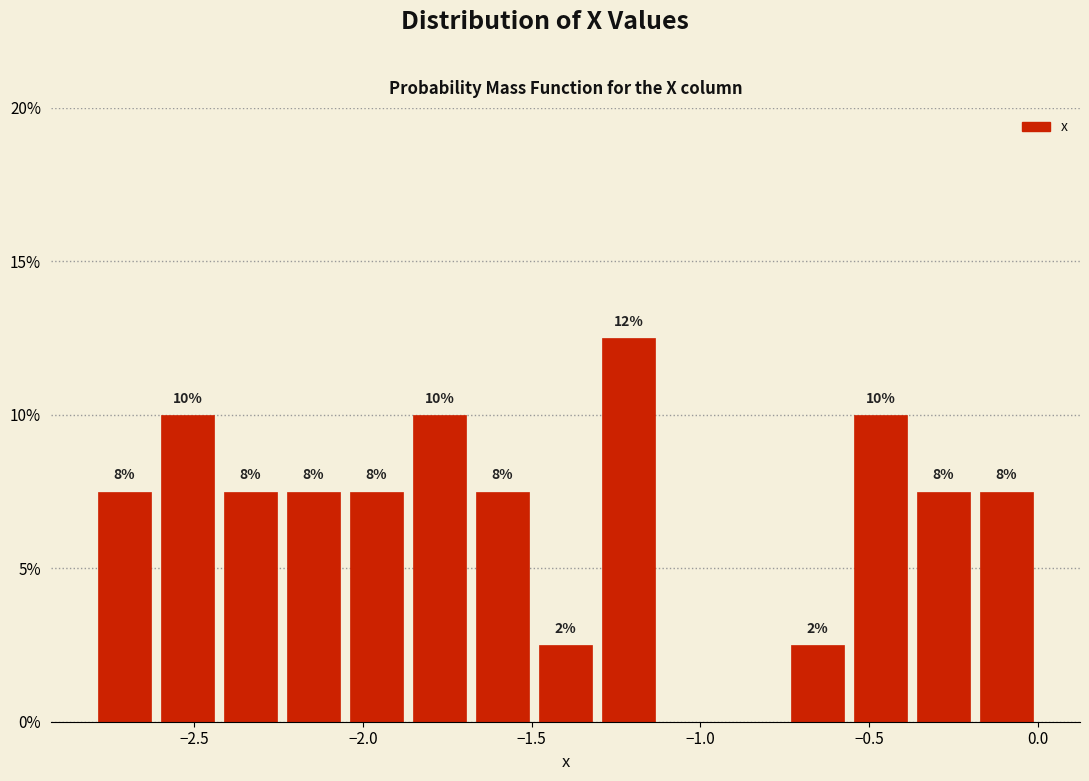

Around what value on the x-axis is the tallest bar? Give the approximate position of its centre, as read against the axis.

-1.20